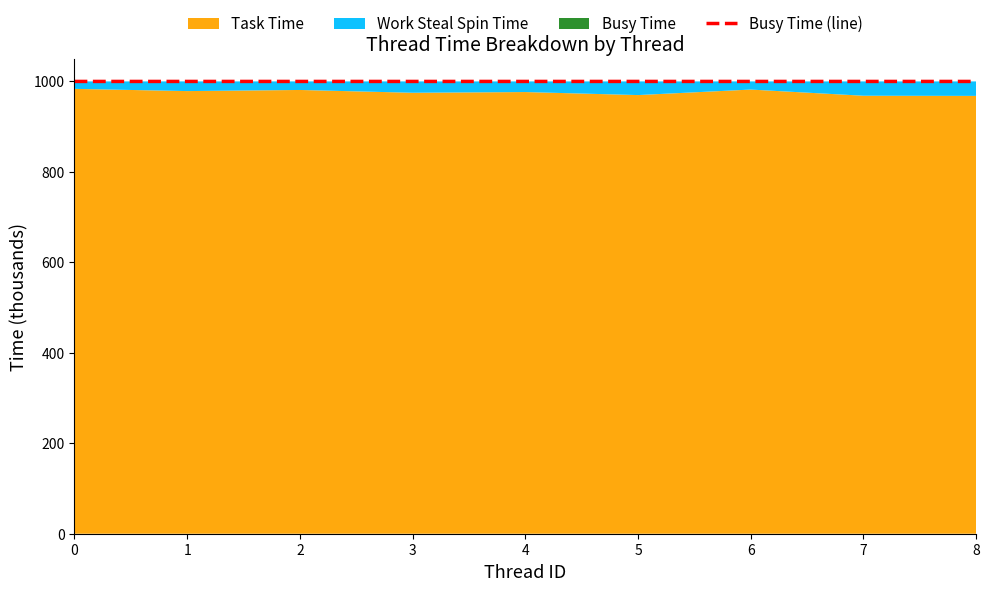

True or false: the data shows 284.8 at 7.

False